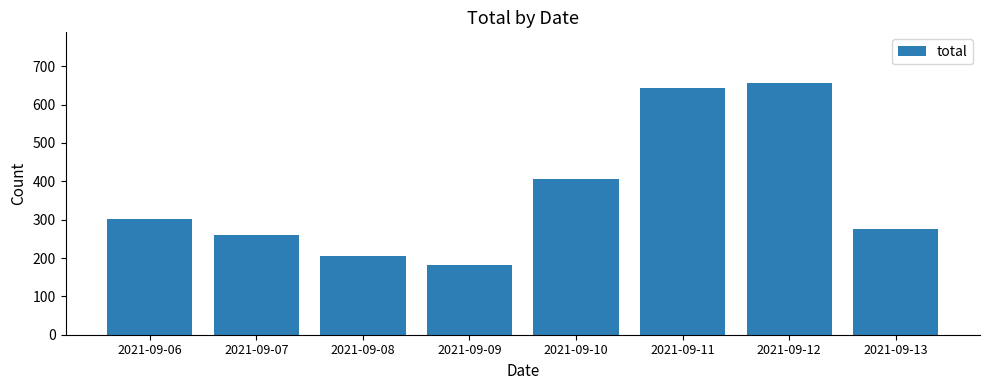

What is the ratio of the value at 2021-09-13 to the value at 2021-09-11?

0.4